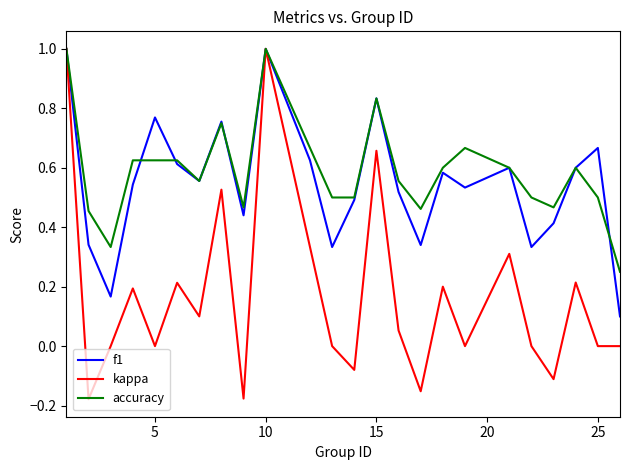

Which series has the widest spread of values?

kappa